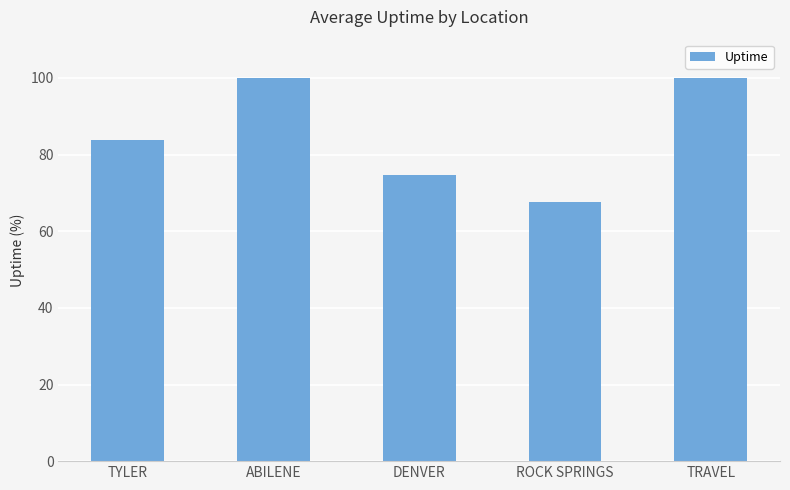

Which label corresponds to the smallest value in the chart?

ROCK SPRINGS